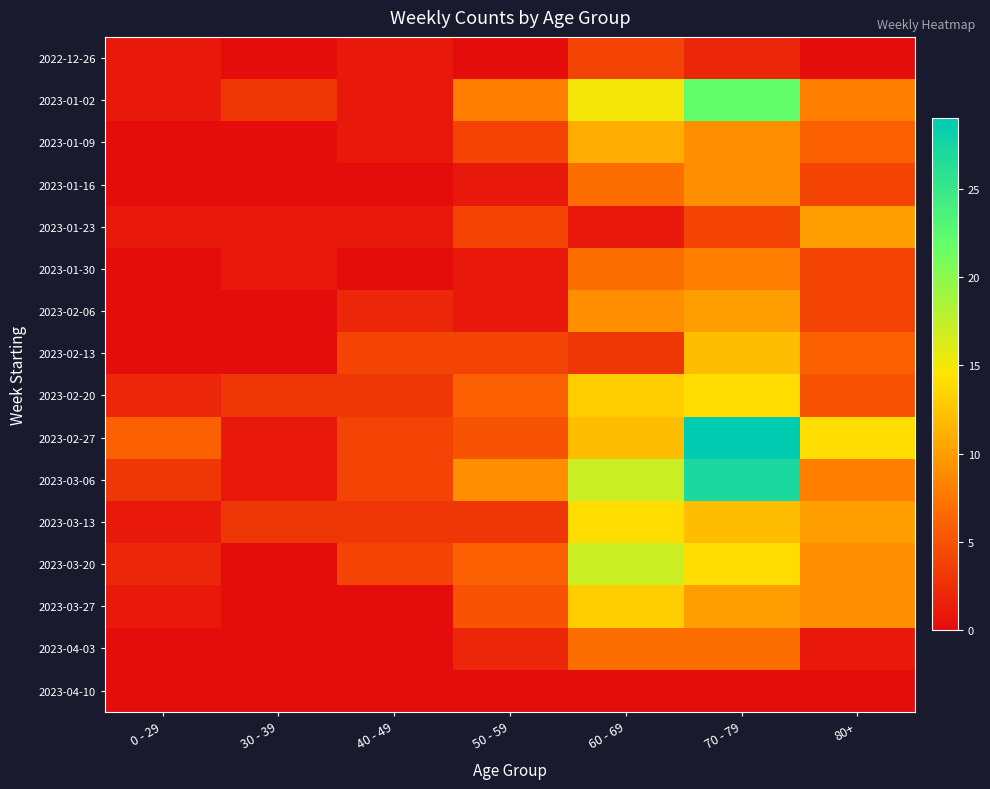

Rank the series at 30 - 39 from lowest to highest value.

2022-12-26, 2023-01-09, 2023-01-16, 2023-02-06, 2023-02-13, 2023-03-20, 2023-03-27, 2023-04-03, 2023-04-10, 2023-01-23, 2023-01-30, 2023-02-27, 2023-03-06, 2023-01-02, 2023-02-20, 2023-03-13